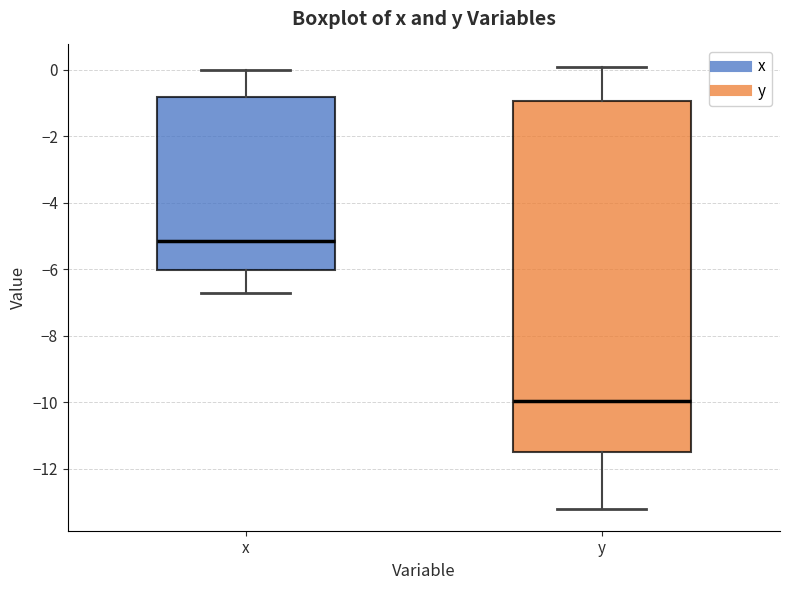

Where does the upper whisker of the box for x end on the y-axis? The values are not printed on the chart, so give them approximately, as read against the axis.

0.0